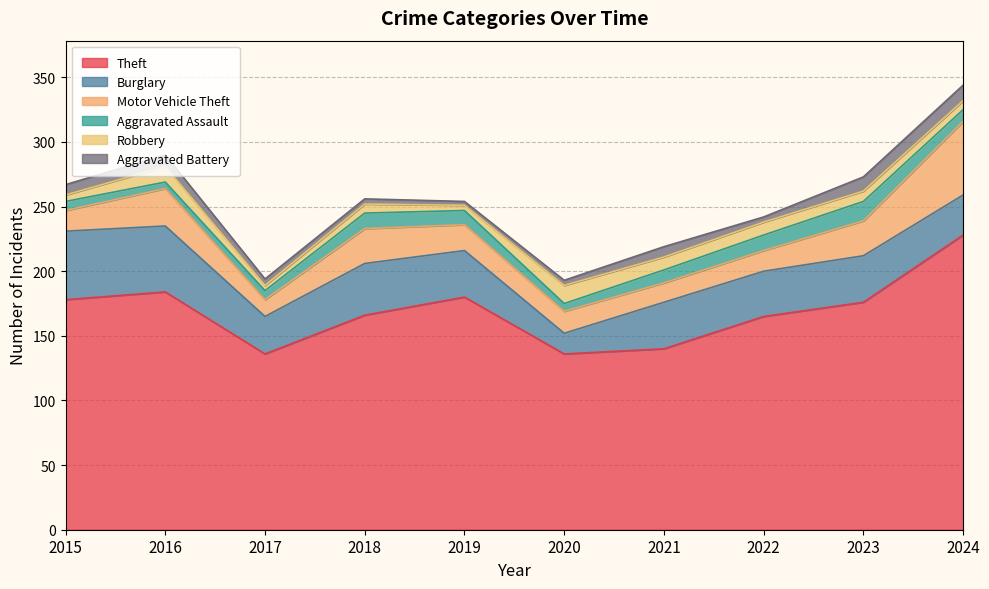

At 2018, list the series in order from largest to smallest.

Theft, Burglary, Motor Vehicle Theft, Aggravated Assault, Robbery, Aggravated Battery